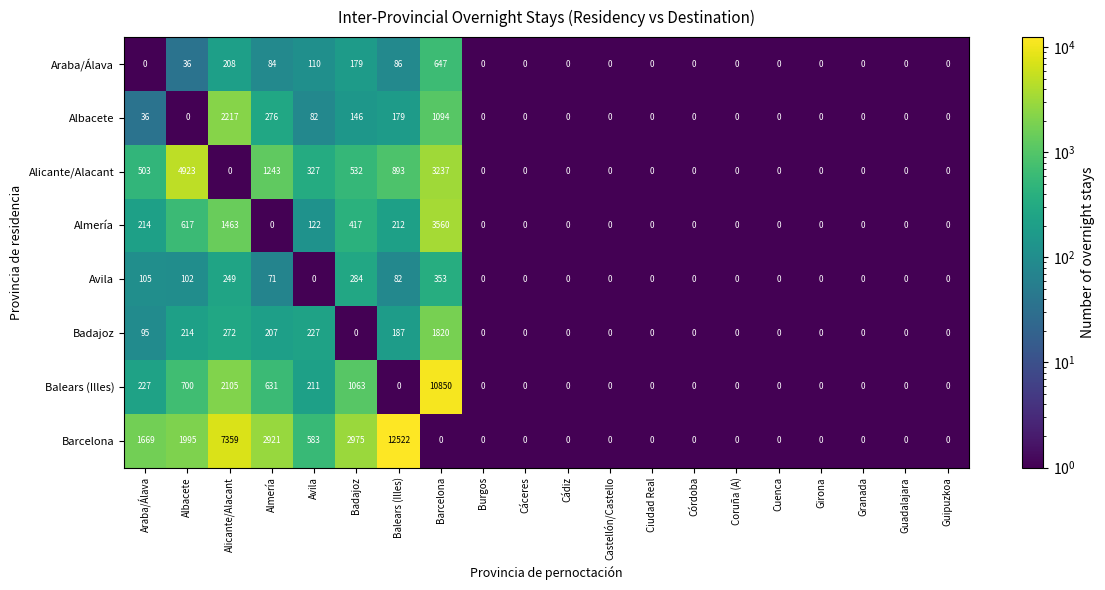

Read the Badajoz value at Balears (Illes), to the nearest 50.

200